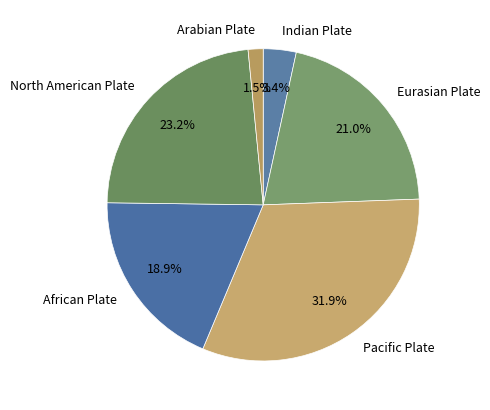

Is the sum of Pacific Plate and Eurasian Plate greater than half?

Yes